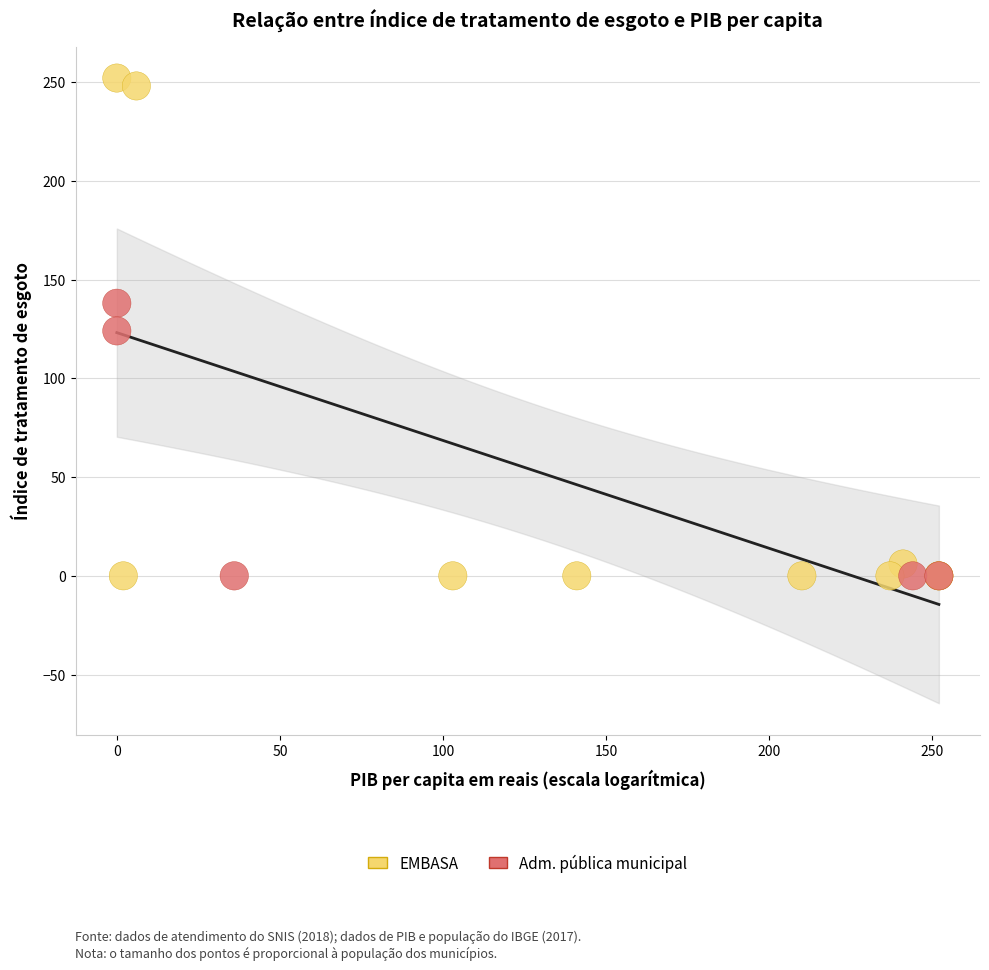

Which series has the largest Y range (max minus min)?

EMBASA